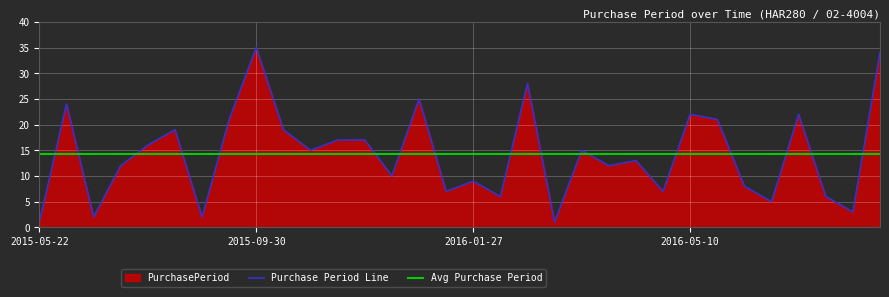

Rank the categories by value from highest to lowest.

2015-09-30, 2016-08-17, 2016-03-01, 2016-01-11, 2015-06-15, 2016-05-10, 2016-07-05, 2015-08-26, 2016-05-31, 2015-08-03, 2015-10-19, 2015-11-20, 2015-12-07, 2015-07-15, 2015-11-03, 2016-03-17, 2016-04-11, 2015-06-29, 2016-03-29, 2015-12-17, 2016-01-27, 2016-06-08, 2016-01-18, 2016-04-18, 2016-02-02, 2016-07-11, 2016-06-13, 2016-07-14, 2015-06-17, 2015-08-05, 2015-05-22, 2016-03-02